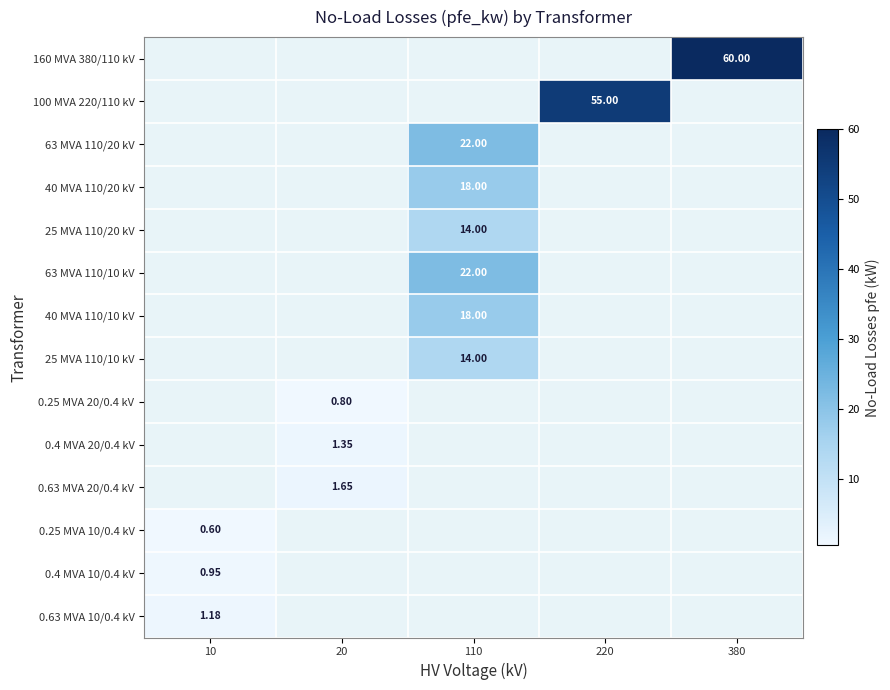

Which category has the highest value in the 0.63 MVA 10/0.4 kV series?

10